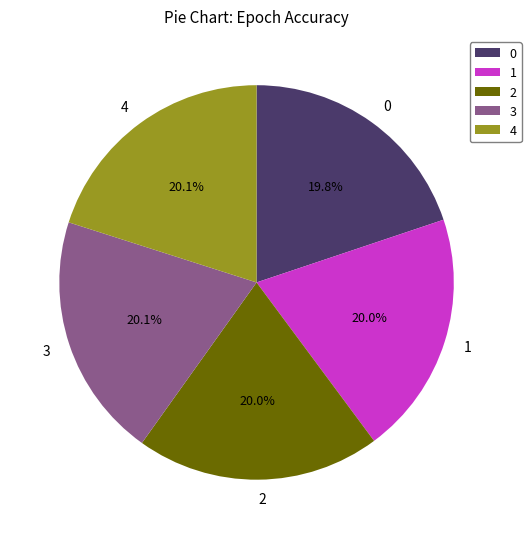

Is there any slice that represents more than half of the pie?

No